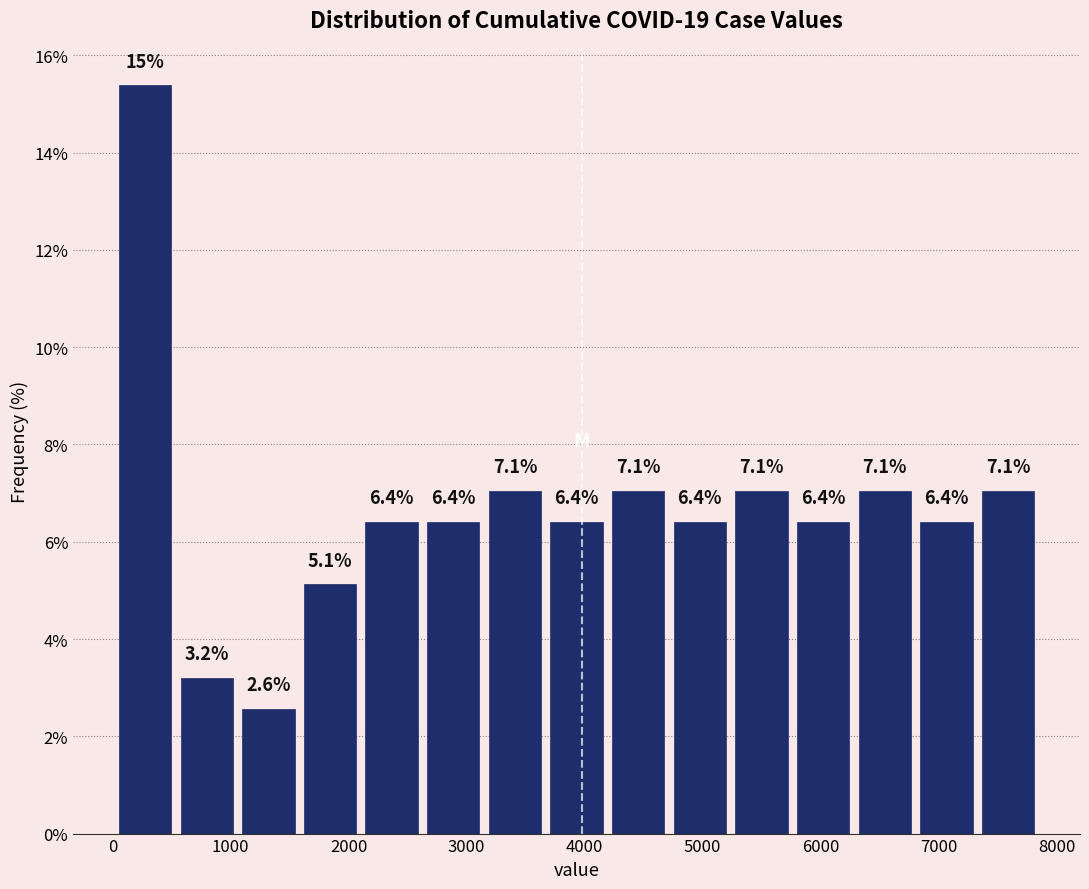

Over which range of the x-axis is the bar tallest?

0 to 500